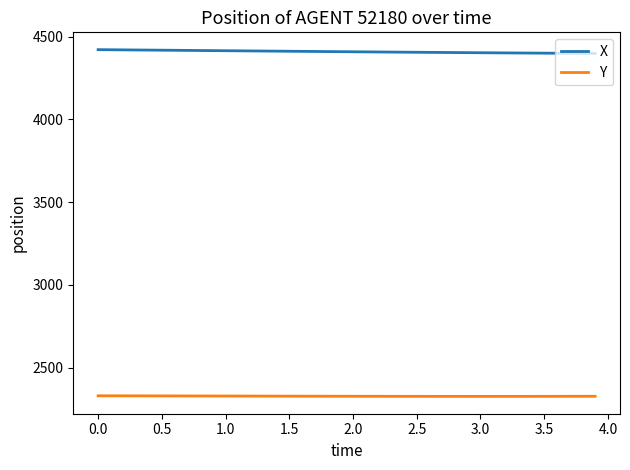

True or false: Y and X intersect in this chart.

False